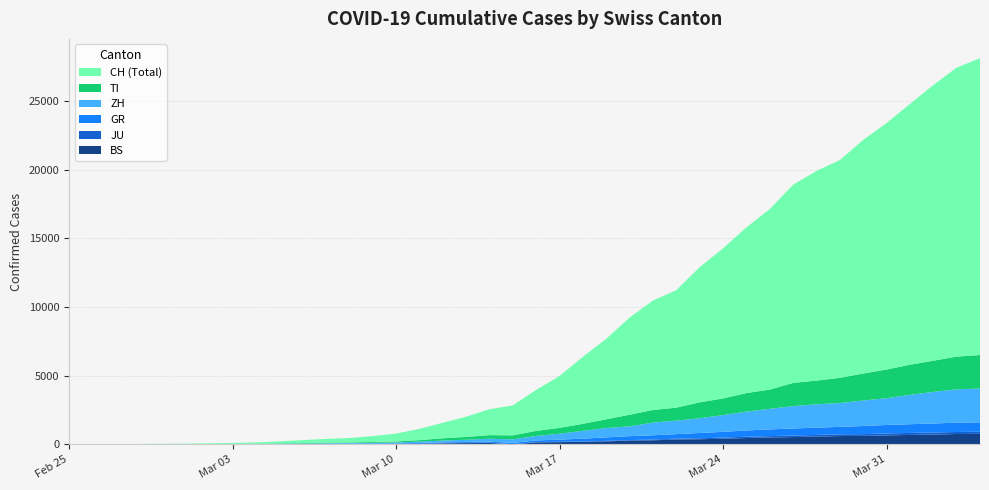

Reading left to right, list all the values displayed in this chart.

BS: 0	0	1	1	1	1	1	3	3	8	15	21	24	28	33	49	73	92	100	0	143	164	181	220	270	297	356	374	410	462	501	530	569	605	617	653	687	714	754	767
JU: 0	0	1	1	1	1	1	2	2	4	4	5	5	7	7	7	12	17	18	19	25	29	32	36	44	54	61	69	82	92	100	114	119	127	128	140	145	149	149	154
GR: 0	2	2	6	6	6	9	10	13	15	16	18	19	28	32	44	53	65	73	93	118	152	204	252	283	311	327	386	419	458	487	513	527	542	591	617	635	655	678	680
ZH: 0	0	2	2	6	7	10	13	15	23	29	34	40	49	62	101	140	163	218	250	326	429	568	679	711	925	984	1073	1221	1368	1500	1627	1701	1733	1859	1947	2136	2300	2428	2461
TI: 0	1	1	1	2	2	4	8	13	25	28	41	49	61	75	108	163	206	265	293	368	426	511	638	849	916	945	1162	1209	1354	1401	1688	1727	1837	1962	2091	2195	2271	2377	2442
CH: 0	4	8	20	30	36	50	70	97	141	216	278	325	426	577	817	1132	1472	1883	2183	2989	3774	4879	5861	7075	7967	8551	9835	10930	12061	13138	14426	15259	15851	17005	17942	18979	20062	21035	21605